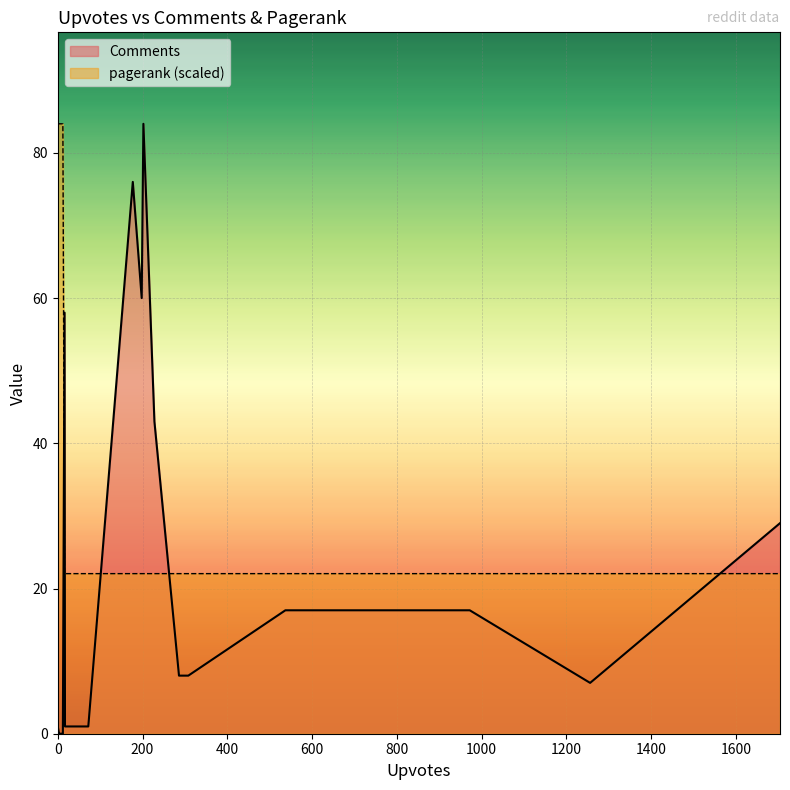

What is the value of the 1st point from the left?

84.0